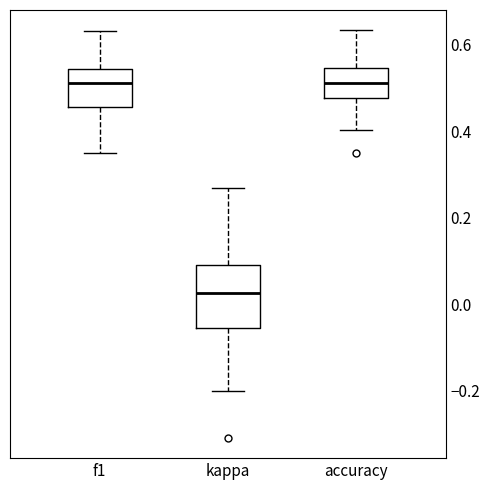

Reading left to right, transcribe this box plot: for each box, give where its median line is, the range the box spans, and where its two whiskers end, as read against the y-axis. The values are not printed on the chart, so give them approximately, as read against the axis.

f1: median 0.50, box 0.46 to 0.54, whiskers 0.34 to 0.64
kappa: median 0.02, box -0.06 to 0.10, whiskers -0.20 to 0.26
accuracy: median 0.52, box 0.48 to 0.54, whiskers 0.40 to 0.64